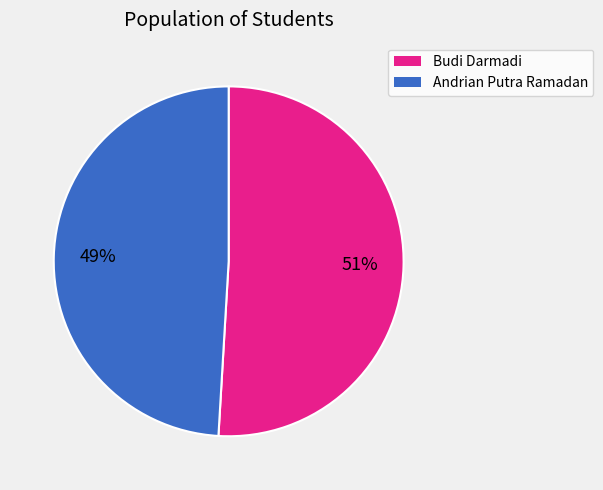

What is the largest slice in the pie chart?

Budi Darmadi